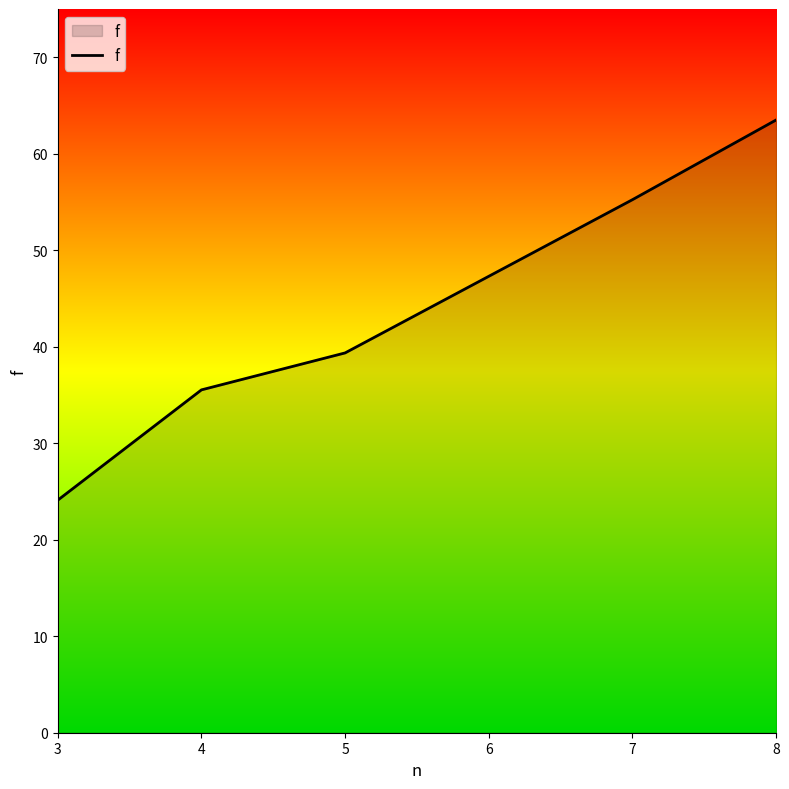

What is the minimum value shown in the chart?

24.1